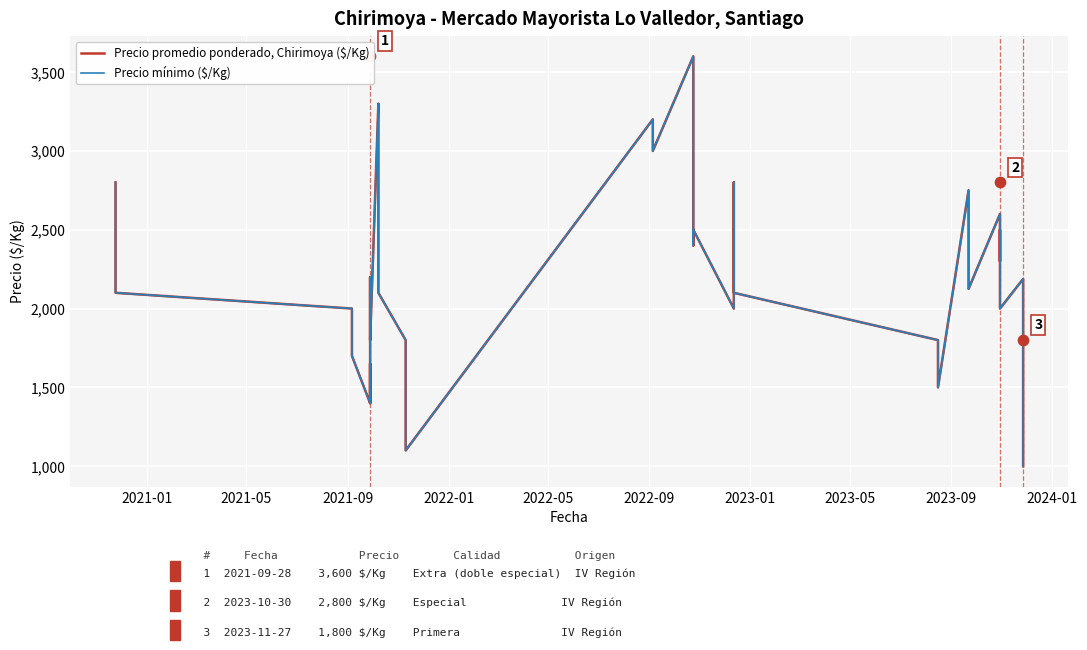

Which series has the largest total across all categories?

Precio promedio ponderado, Chirimoya ($/Kg)